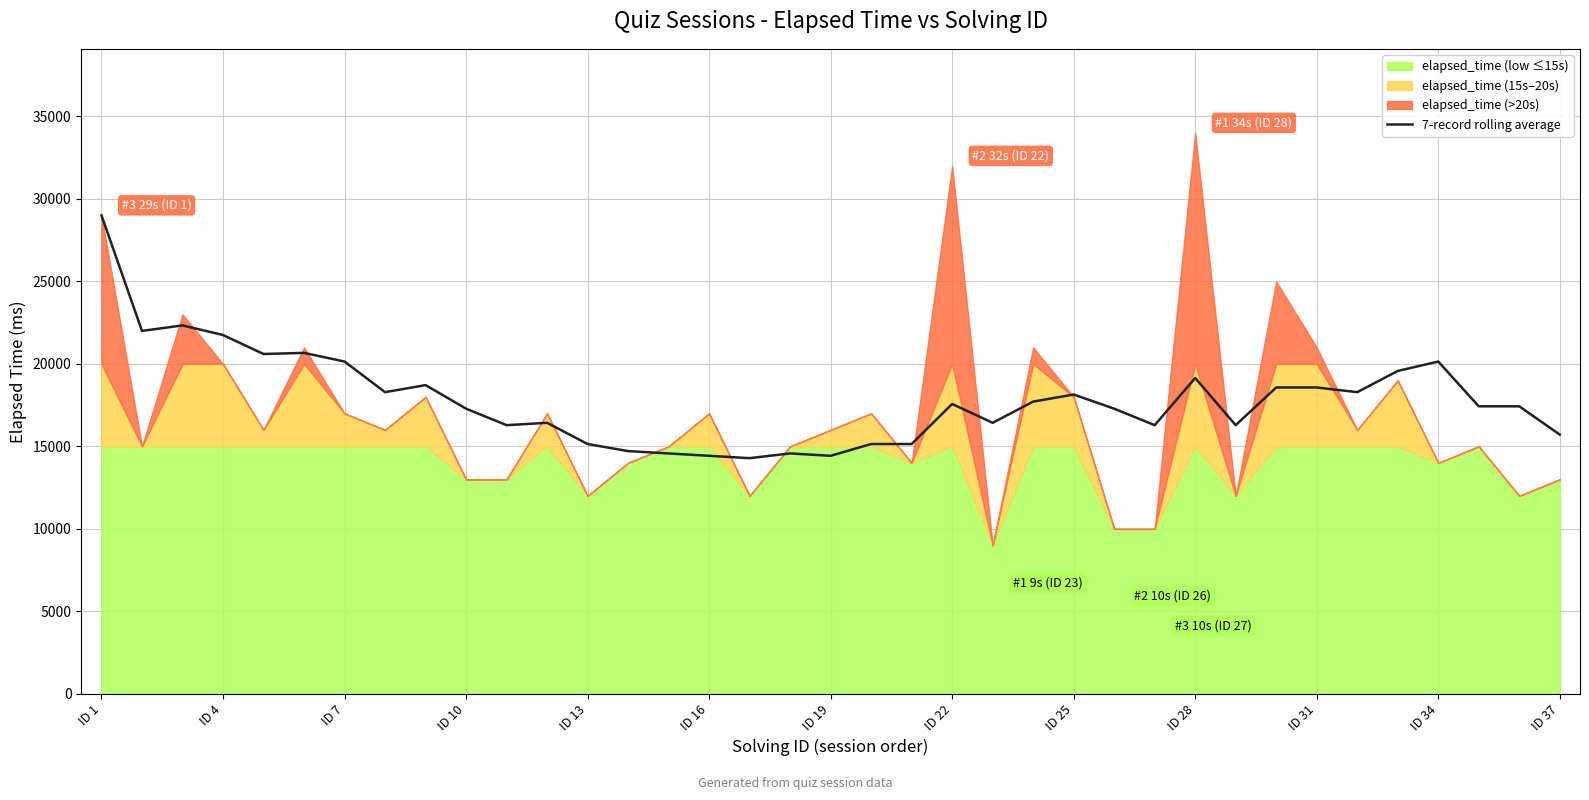

What is the lowest value of the 7-record rolling average series?

14285.7